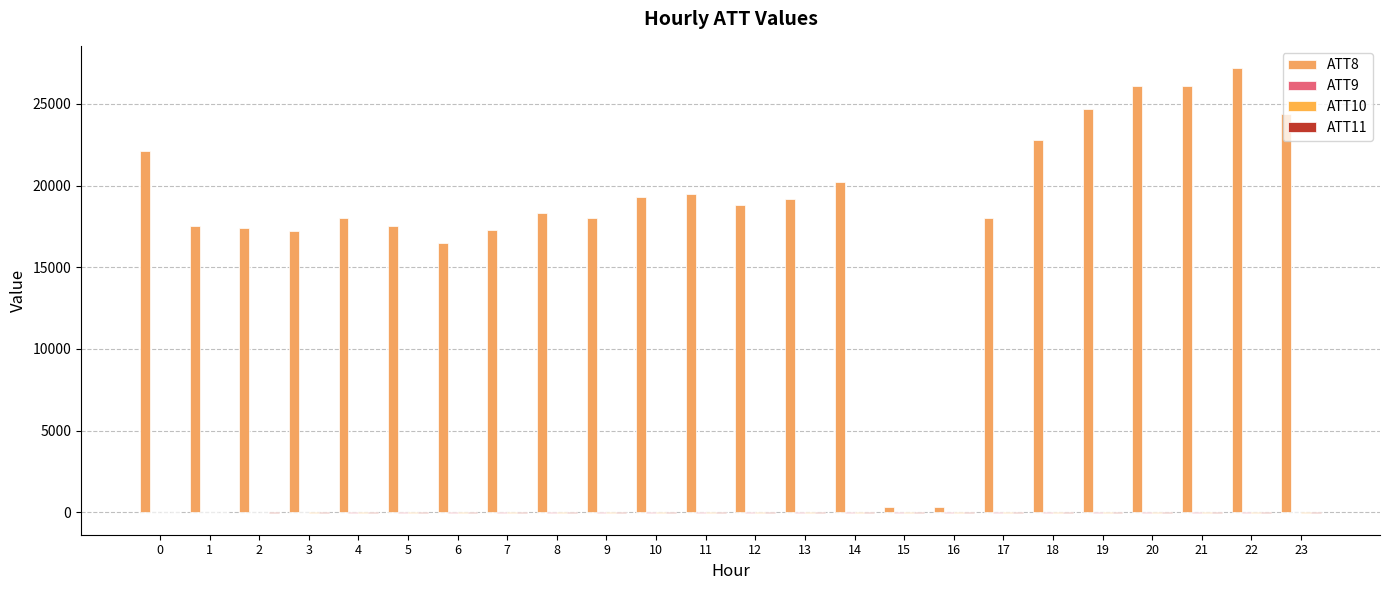

How many categories are shown in the chart?

24